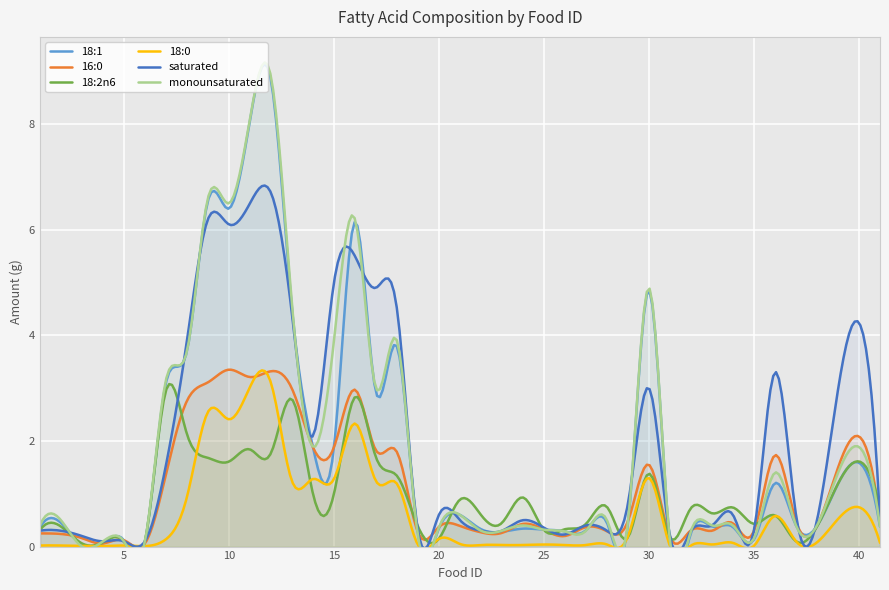

What is the approximate value of saturated at 23?

0.3